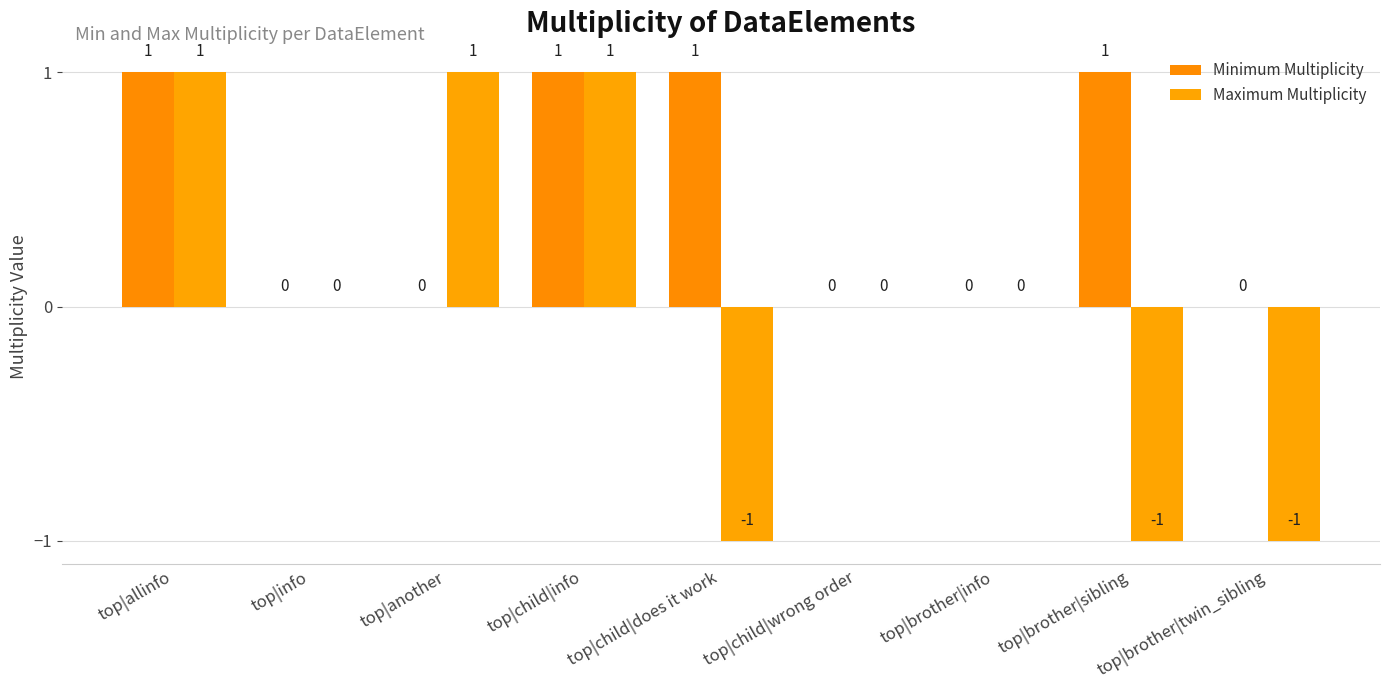

Are the bars horizontal?

No